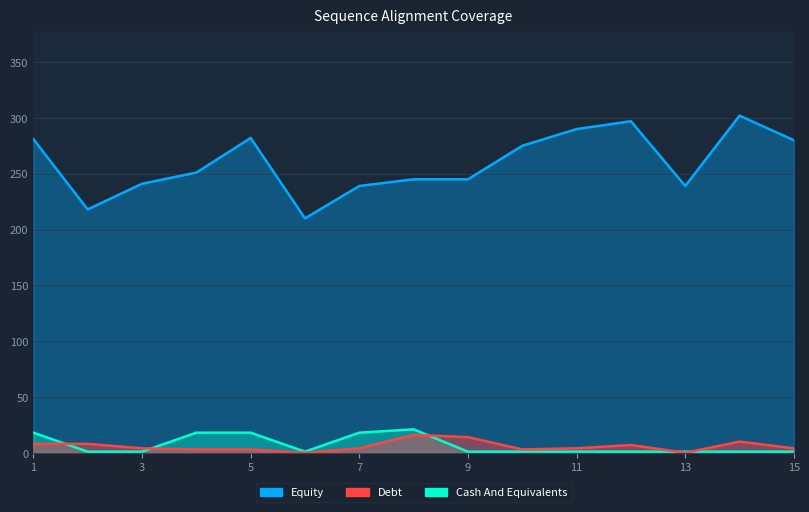

True or false: Equity and Debt intersect in this chart.

False